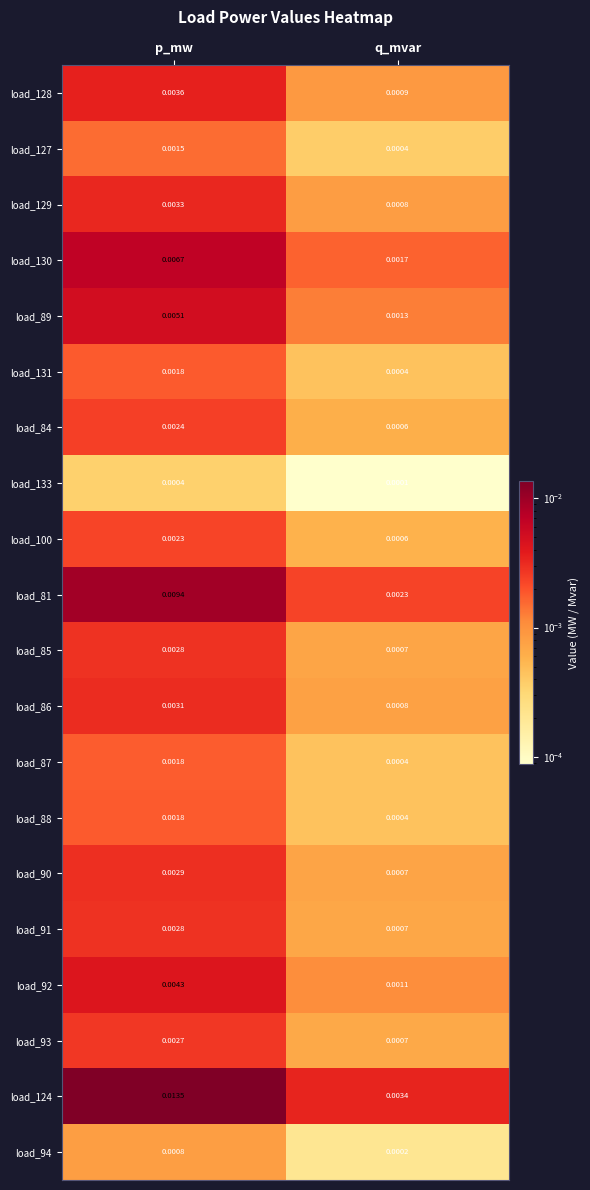

Rank the categories by load_91 value from lowest to highest.

q_mvar, p_mw